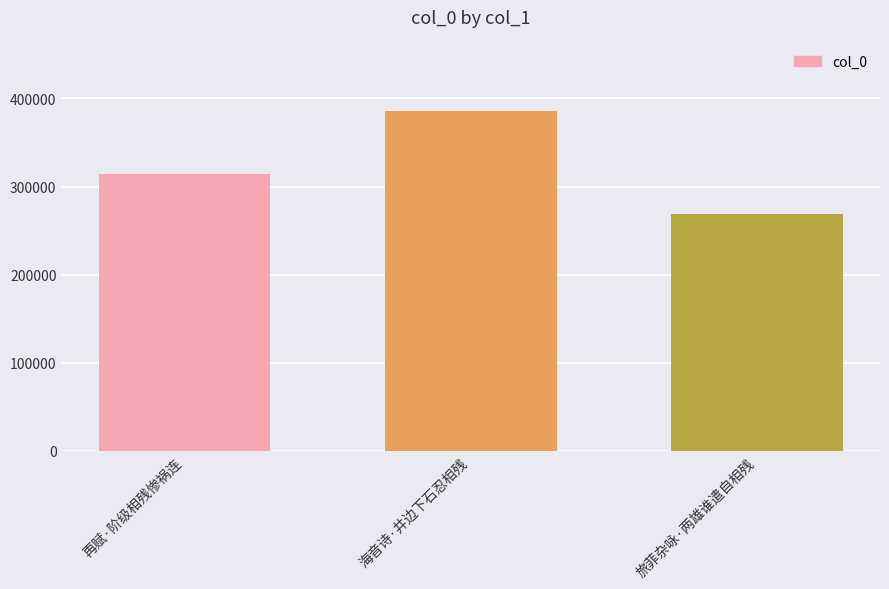

Is it true that the value at 海音诗·井边下石忍相残 is 633188?

False